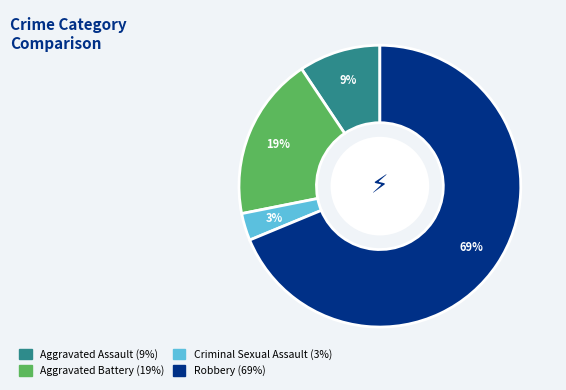

Between Criminal Sexual Assault and Aggravated Battery, which is larger?

Aggravated Battery